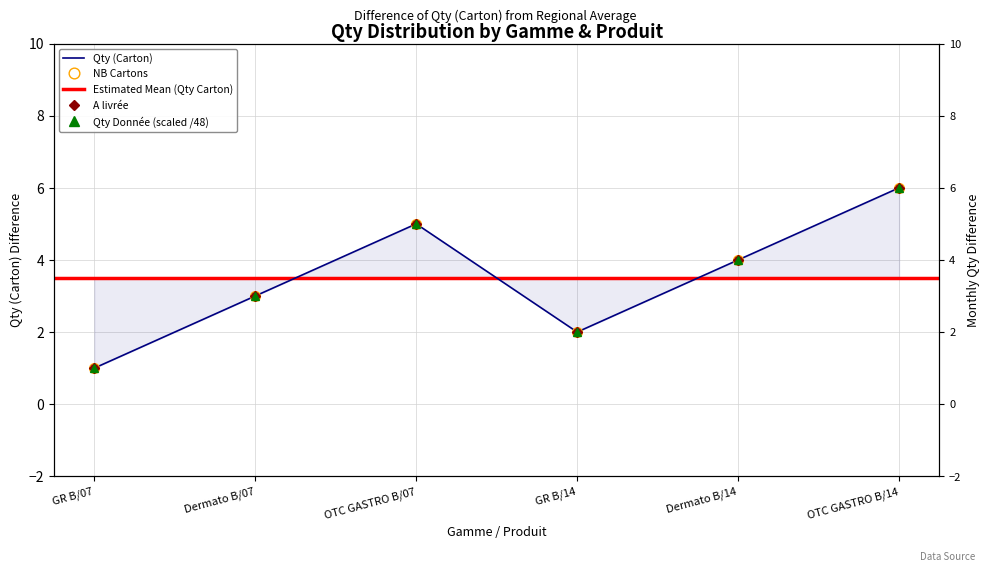

Which category has the lowest value across all series?

GR B/07